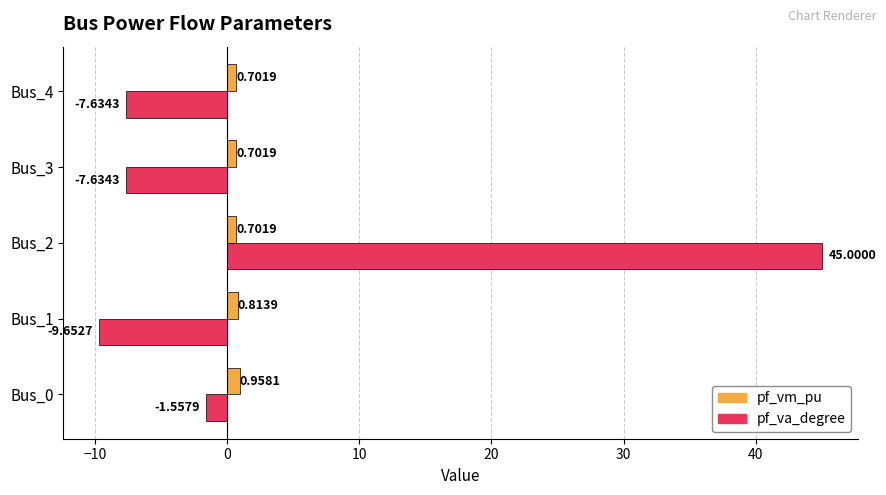

Which series changed the most between Bus_1 and Bus_2?

pf_va_degree